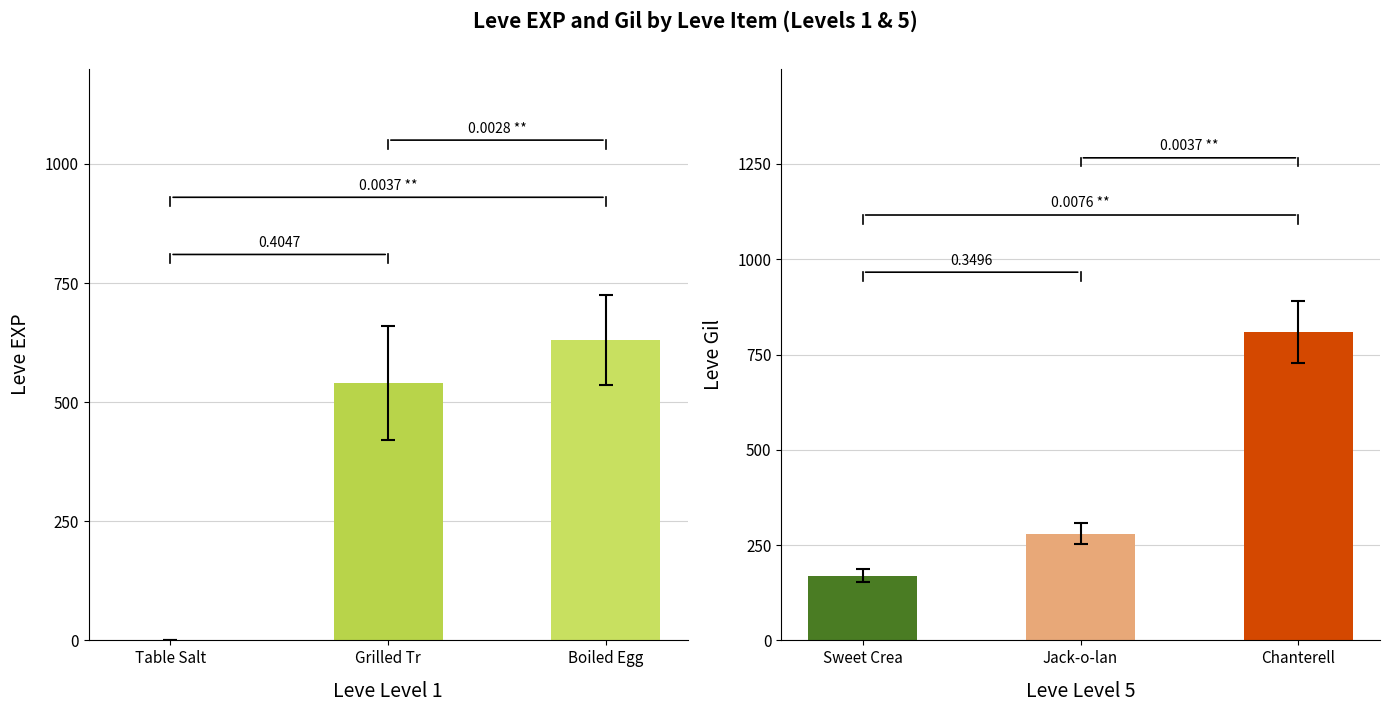

How many data points does each series have?

3